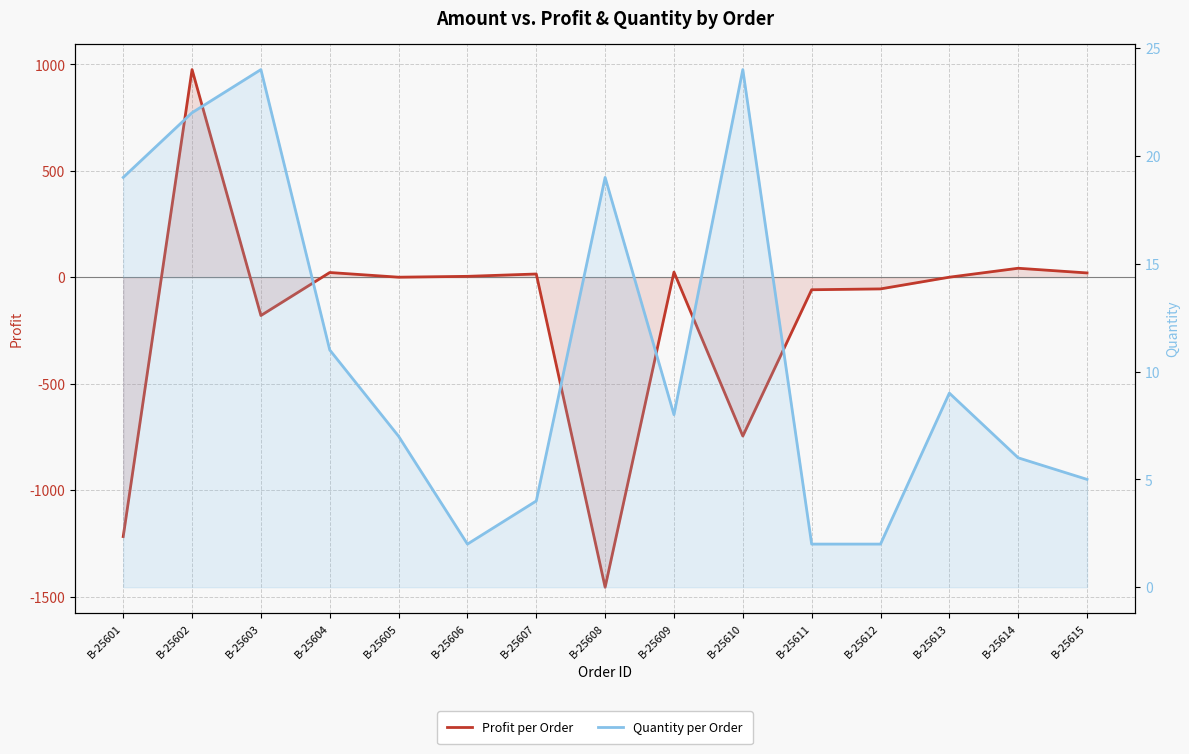

Which series changed the most between B-25610 and B-25611?

Profit per Order